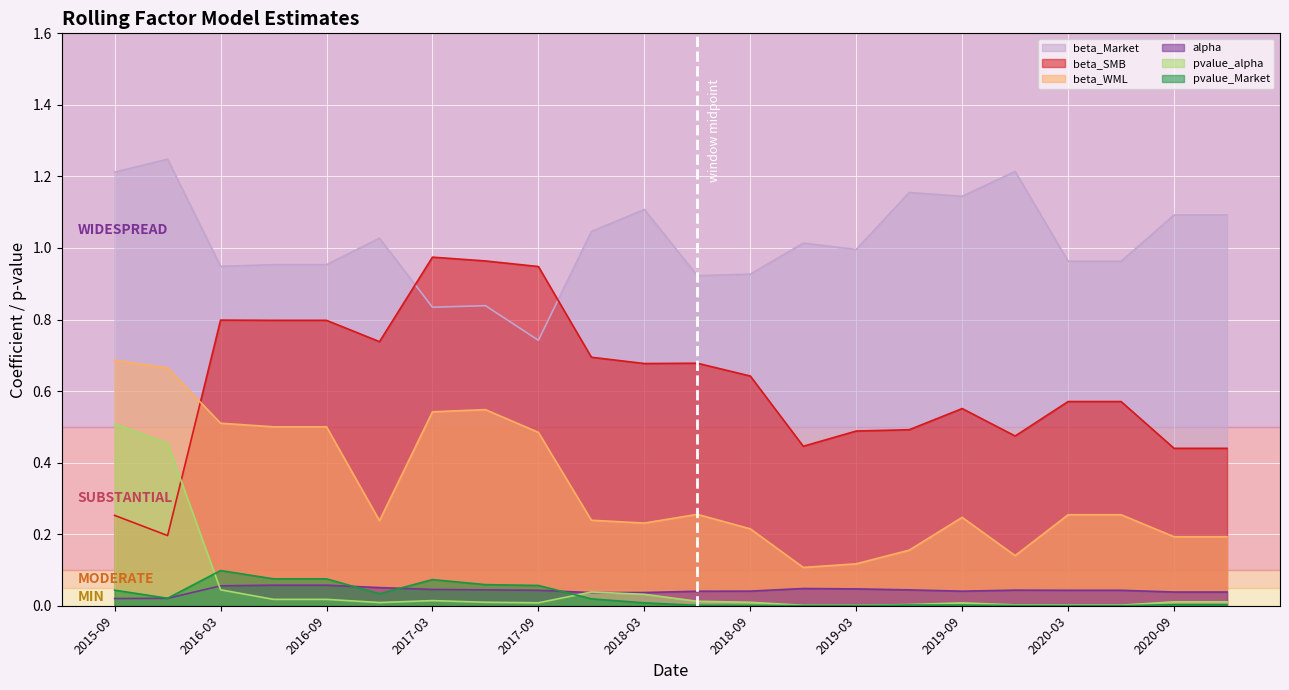

True or false: beta_SMB and beta_WML intersect in this chart.

True